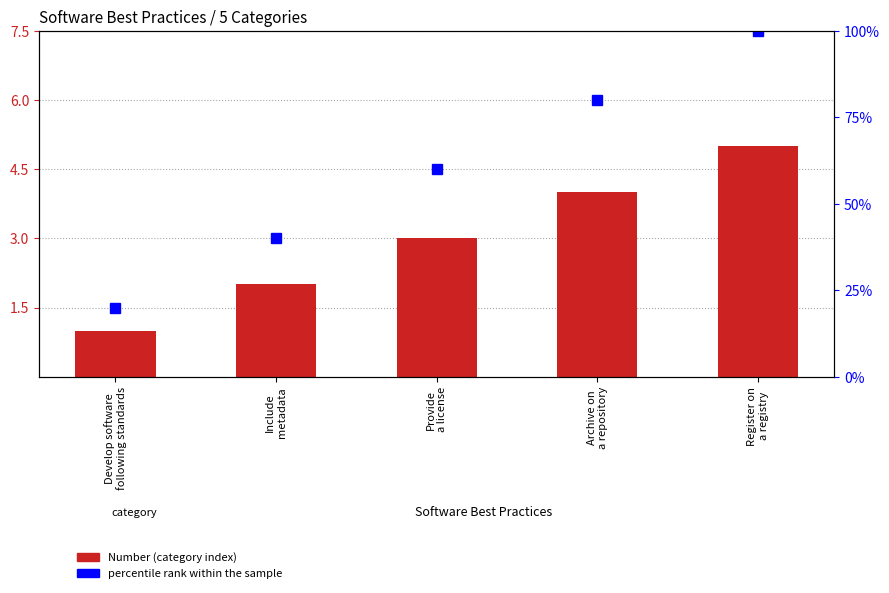

The value of percentile rank within the sample at Provide
a license is 60. True or false?

True